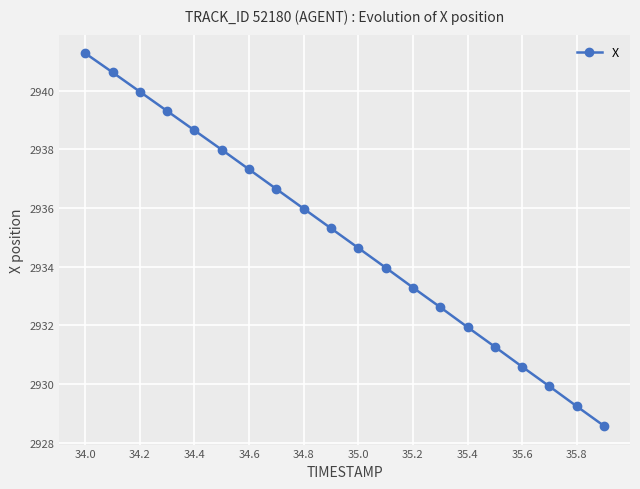

What is the value of the 20th point from the left?

2928.6